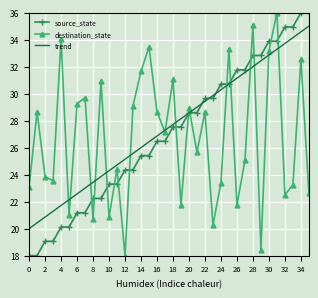

Which series ends up on top after the final intersection of destination_state and source_state?

source_state